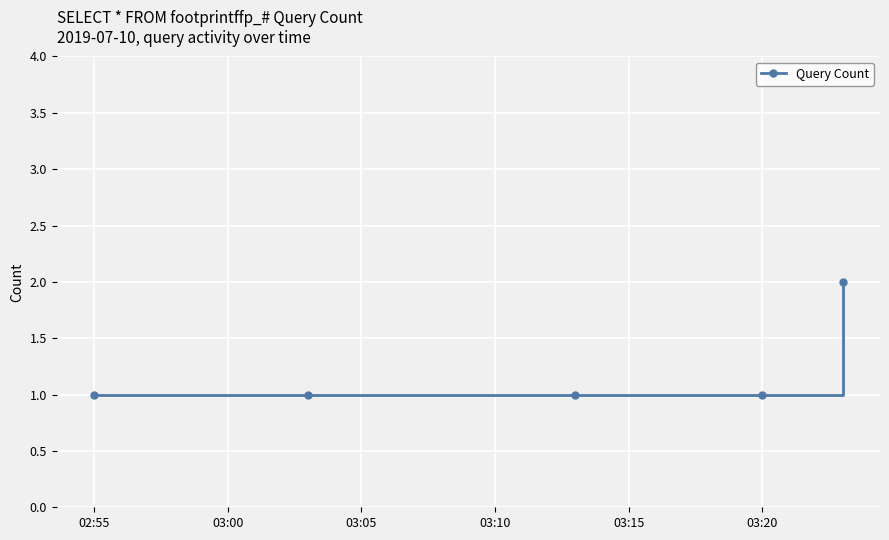

What is the difference between the maximum and minimum values?

1